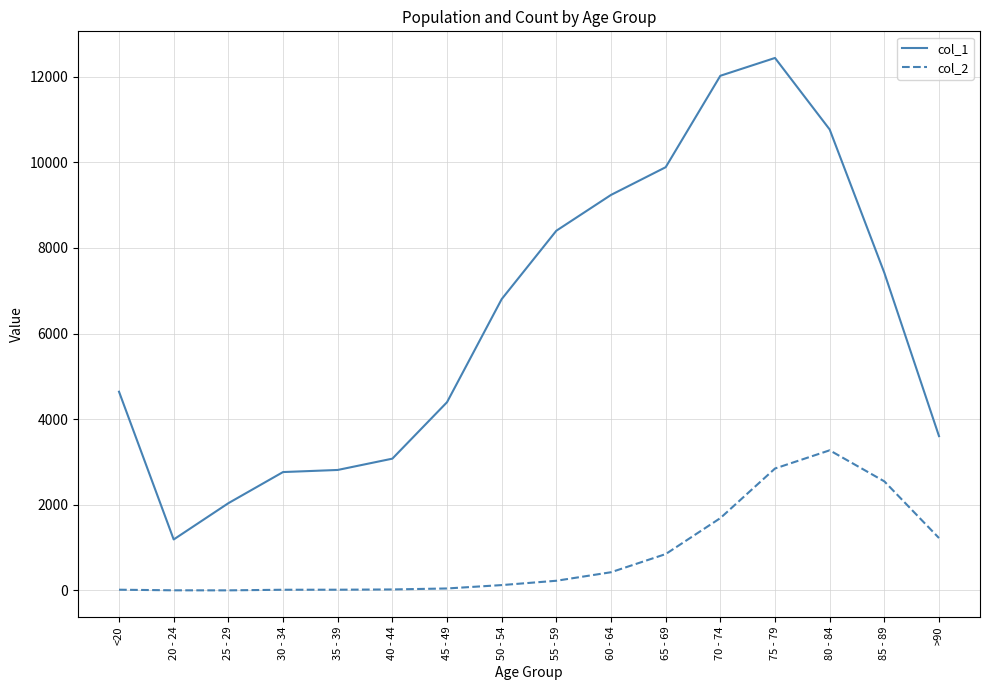

How many values in the col_1 series are below 6803?

8